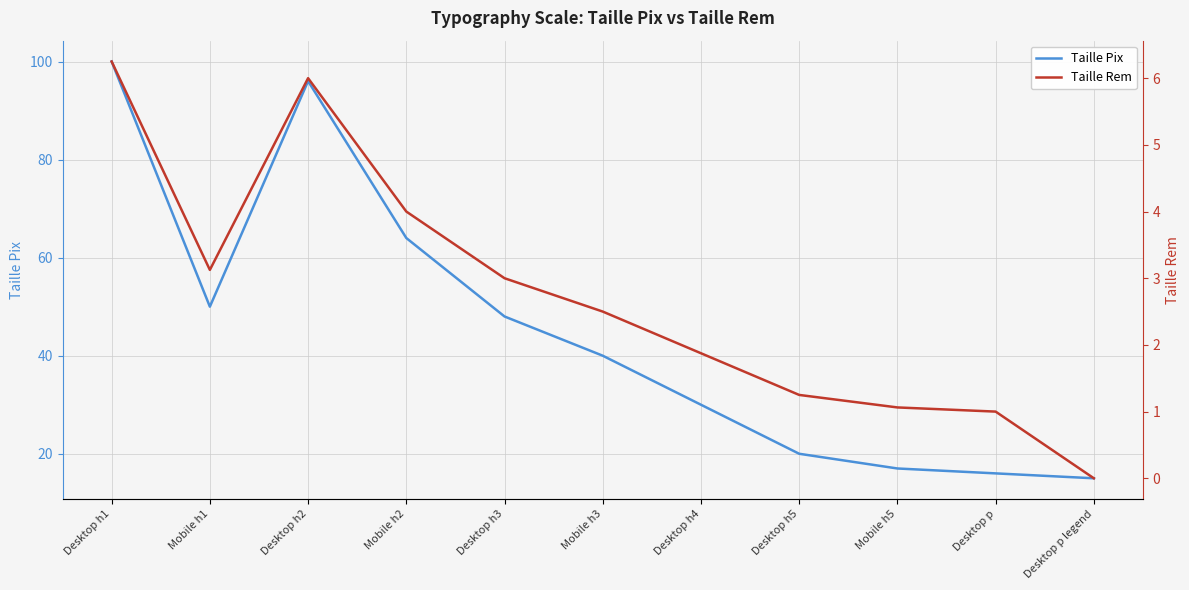

Is the value of Taille Rem at Desktop h1 greater than the value of Taille Pix at Desktop p legend?

No